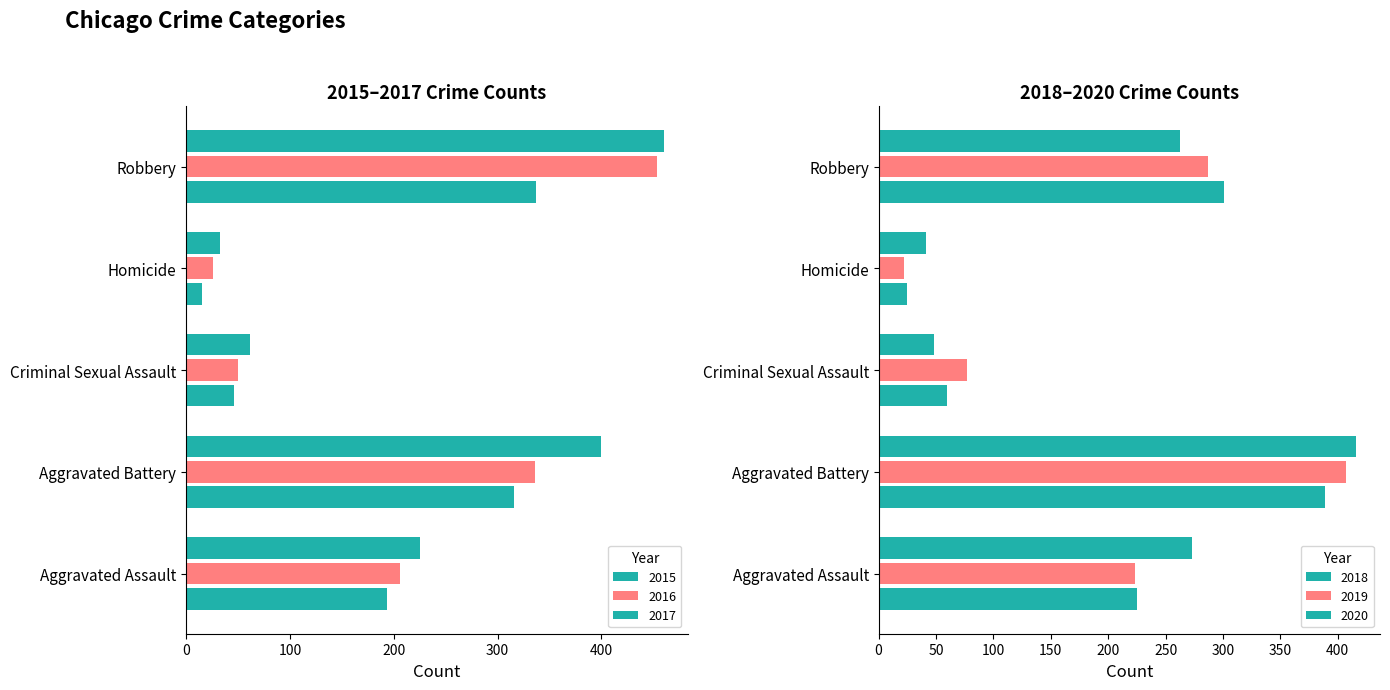

What is the label of the 1st bar from the right?

Robbery